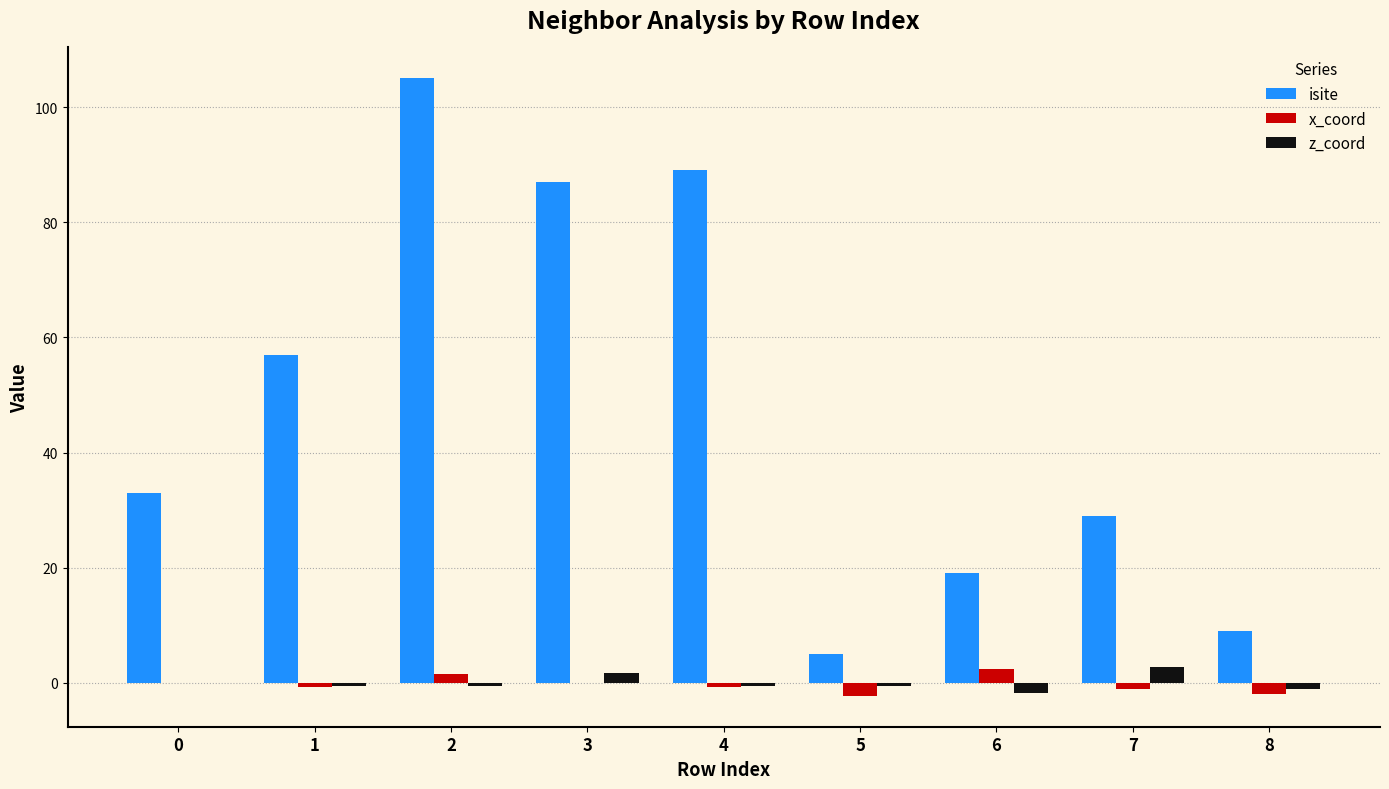

How many categories are shown in the chart?

9